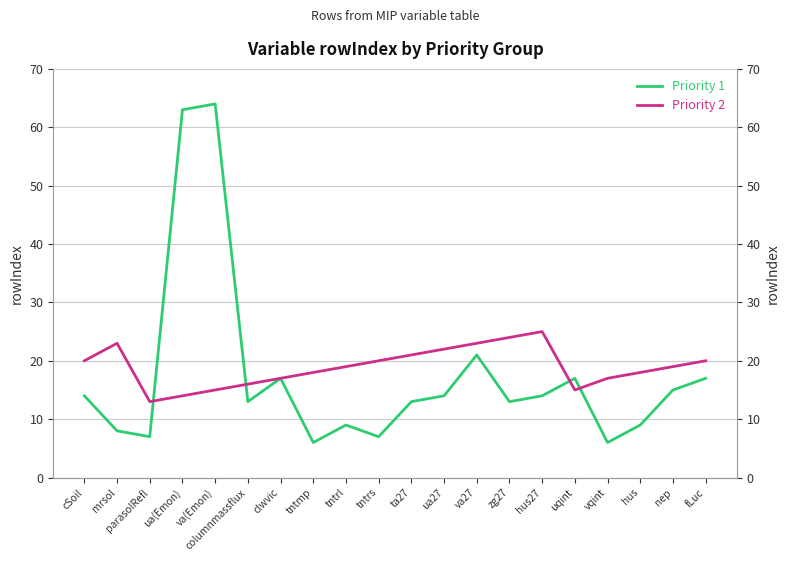

What is the difference between the highest and lowest values at mrsol?

15